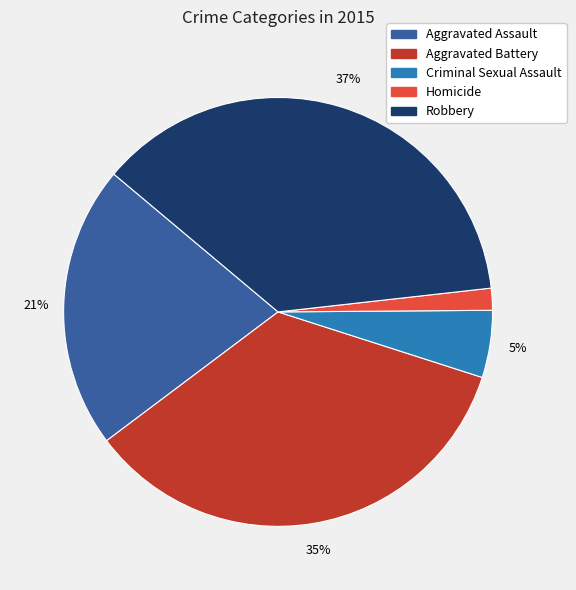

Does any single category account for the majority?

No